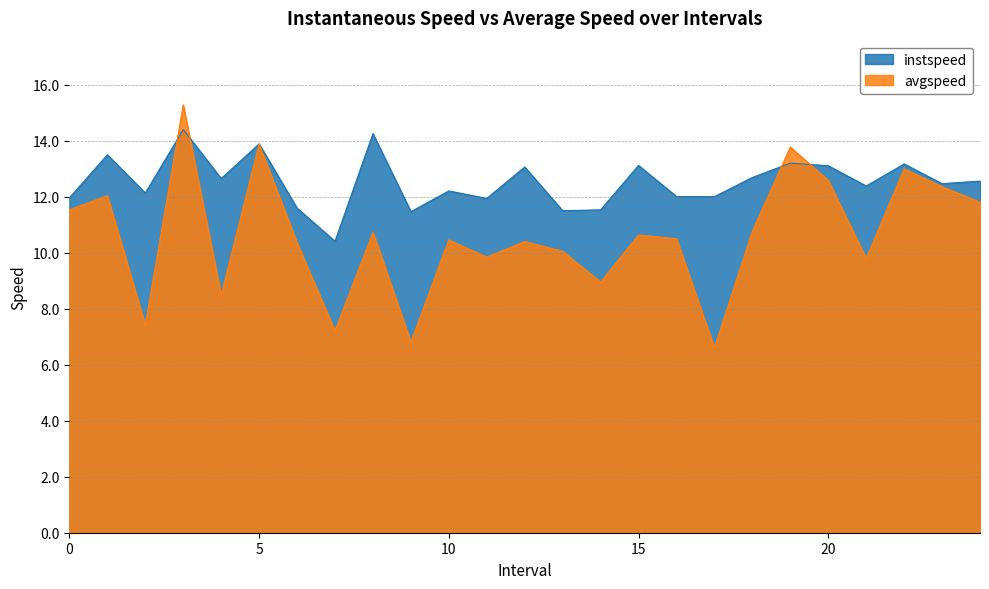

What is the value of the instspeed point at the 6th from the left?

13.9